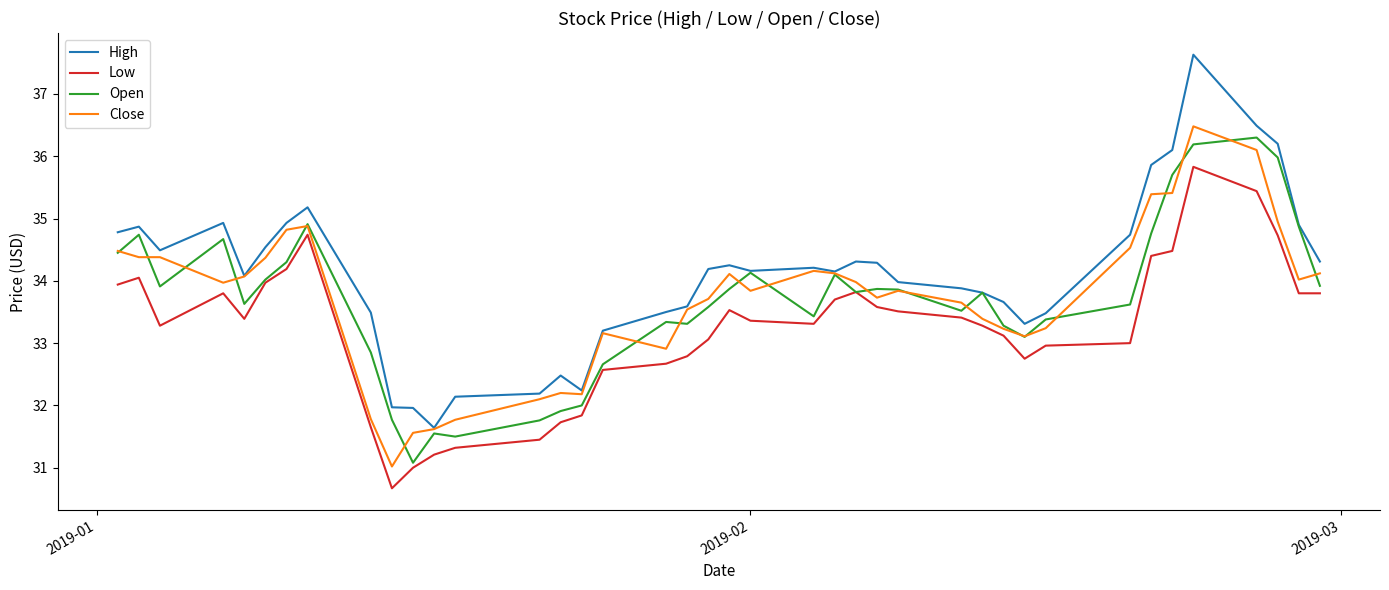

What is the sum of all Low values?

1329.1